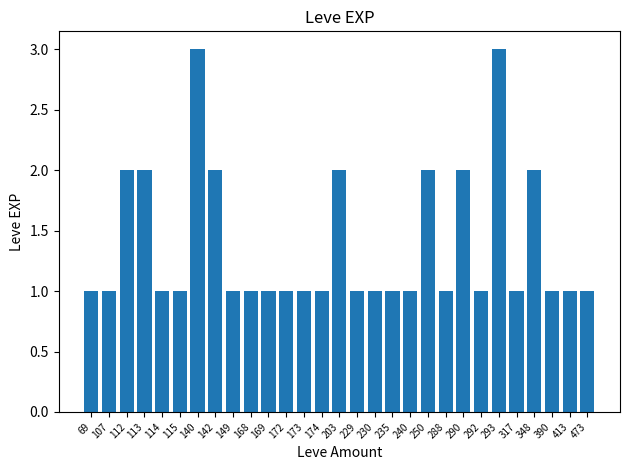

What is the smallest value displayed?

1